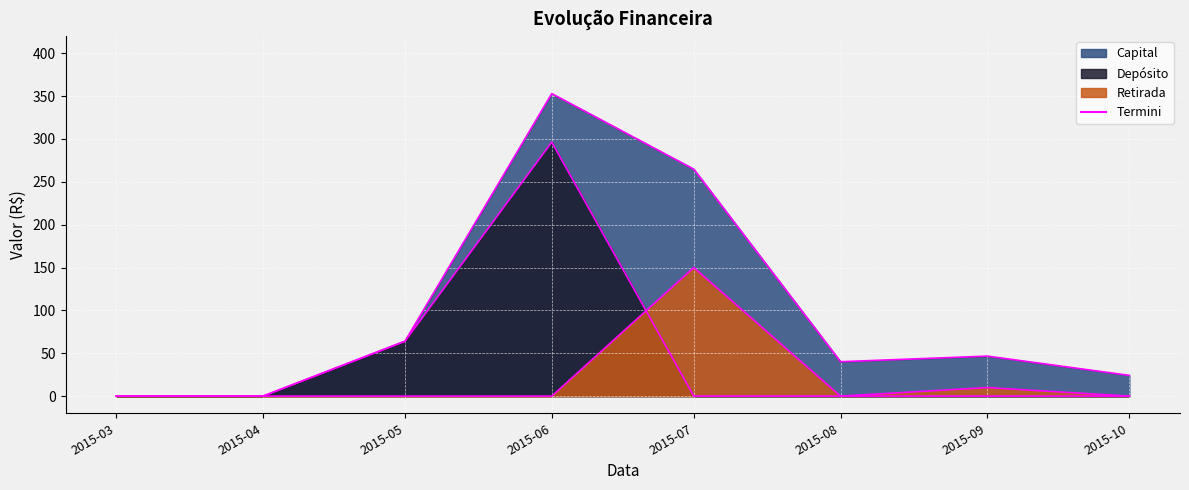

True or false: Retirada has a value of 100.1 at 2015-10.

False